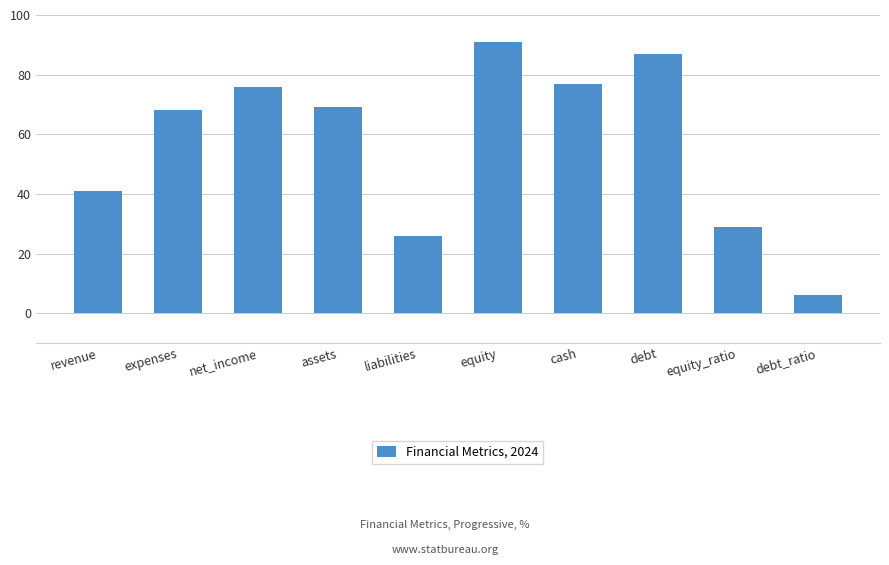

Reading left to right, transcribe all the data shown in this chart.

revenue=41	expenses=68	net_income=76	assets=69	liabilities=26	equity=91	cash=77	debt=87	equity_ratio=29	debt_ratio=6